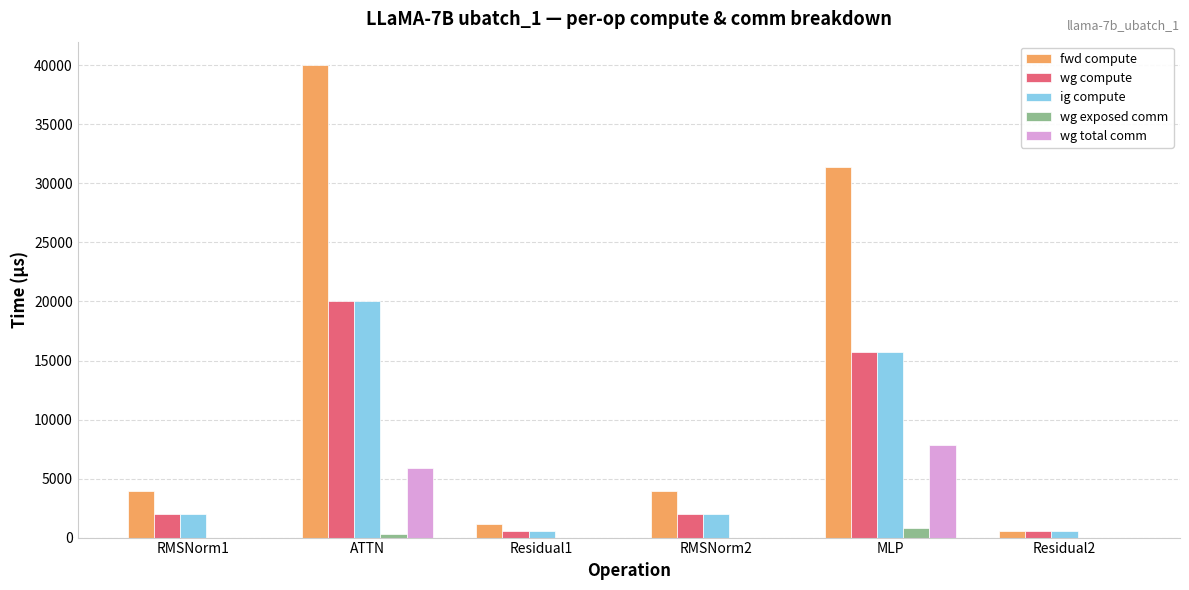

What is the total value across all series at ATTN?

86164.5